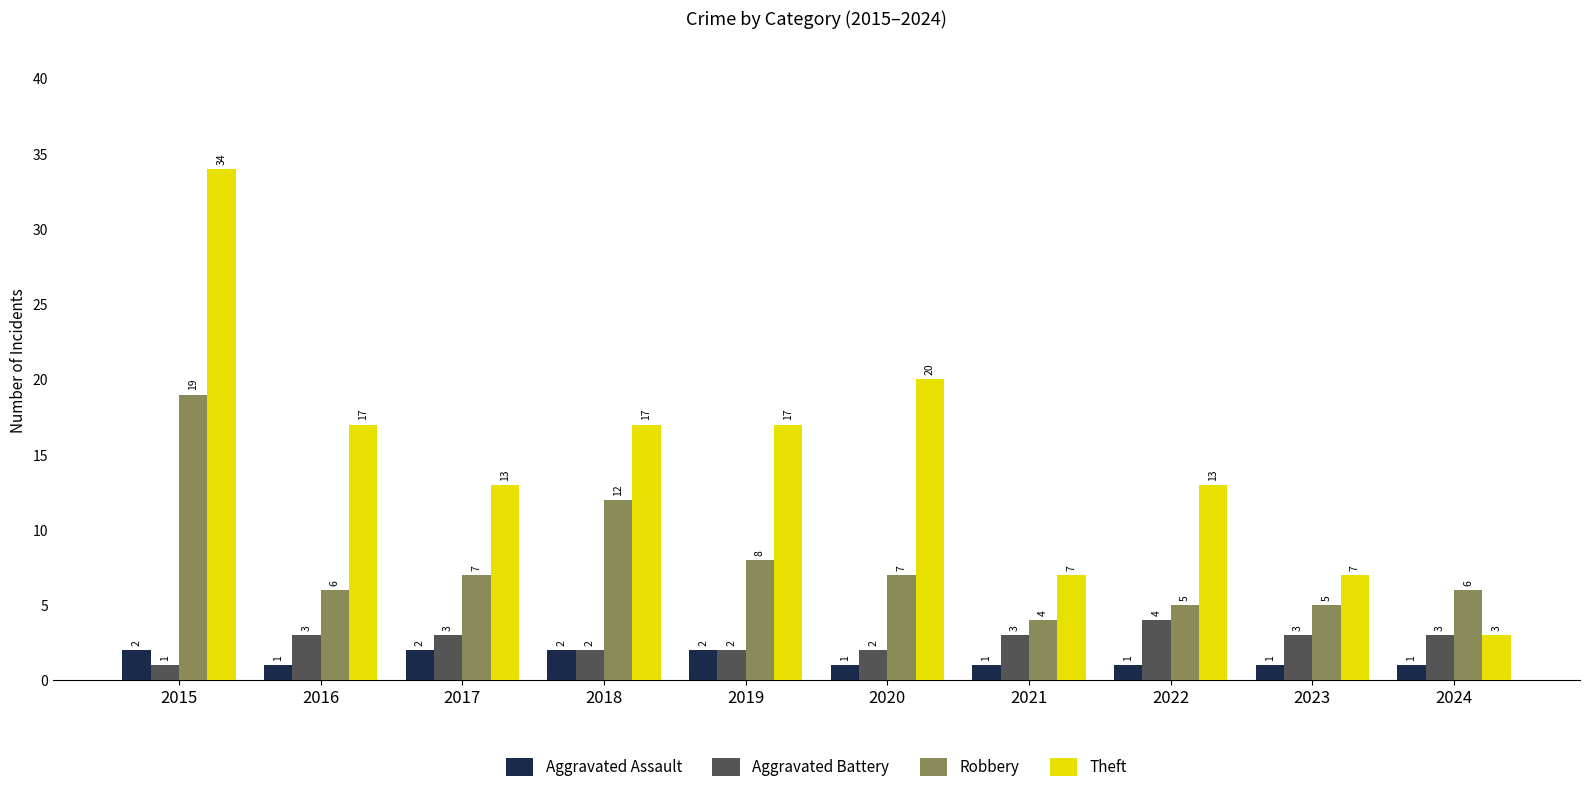

Is it true that Aggravated Assault equals 2 at 2019?

True